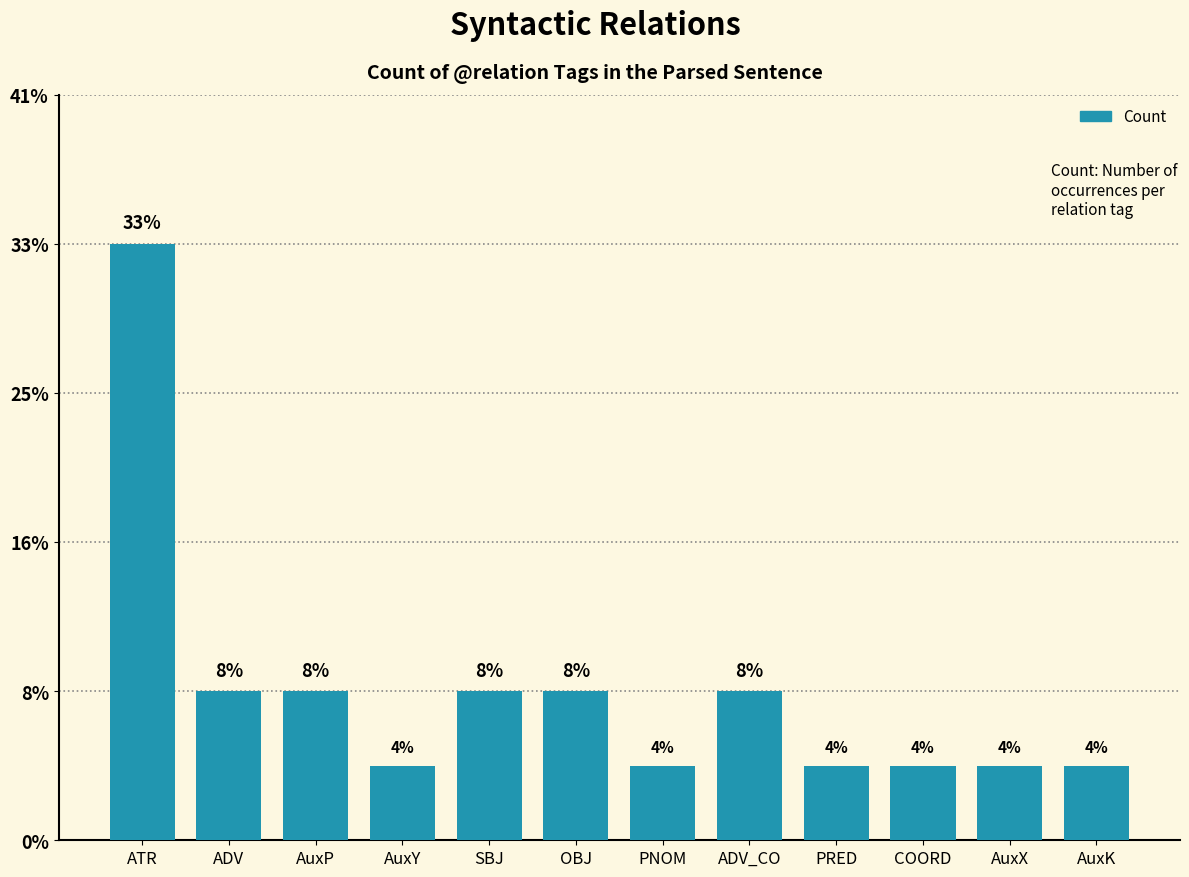

Which has a higher value, PRED or ATR?

ATR